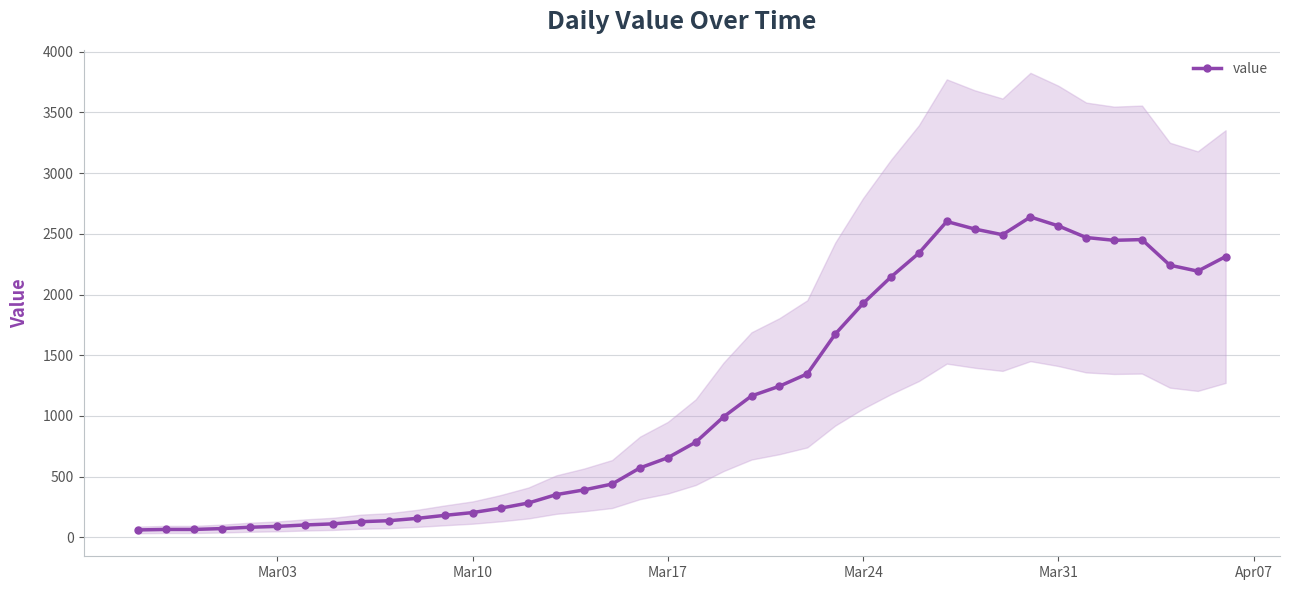

Count the number of values greater than 784.

19